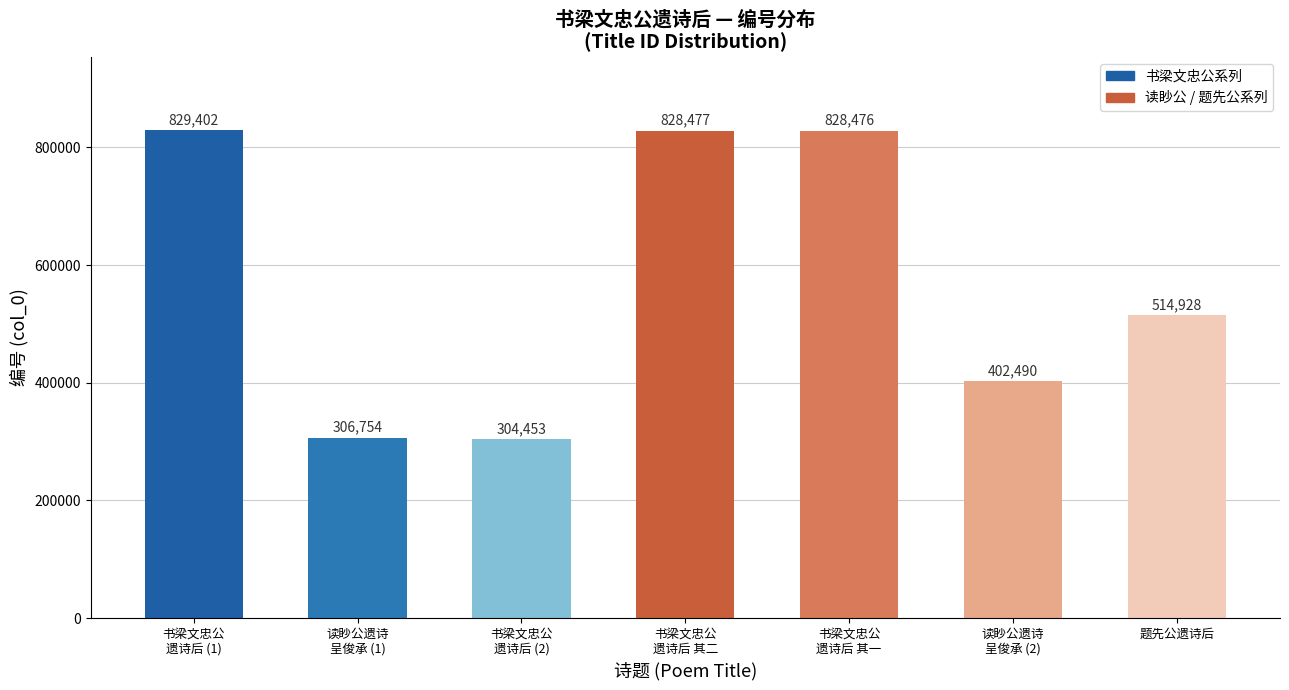

Count the number of data series in this chart.

1